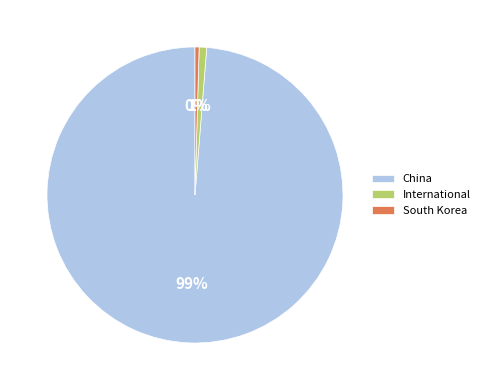

How many slices are in this pie chart?

3